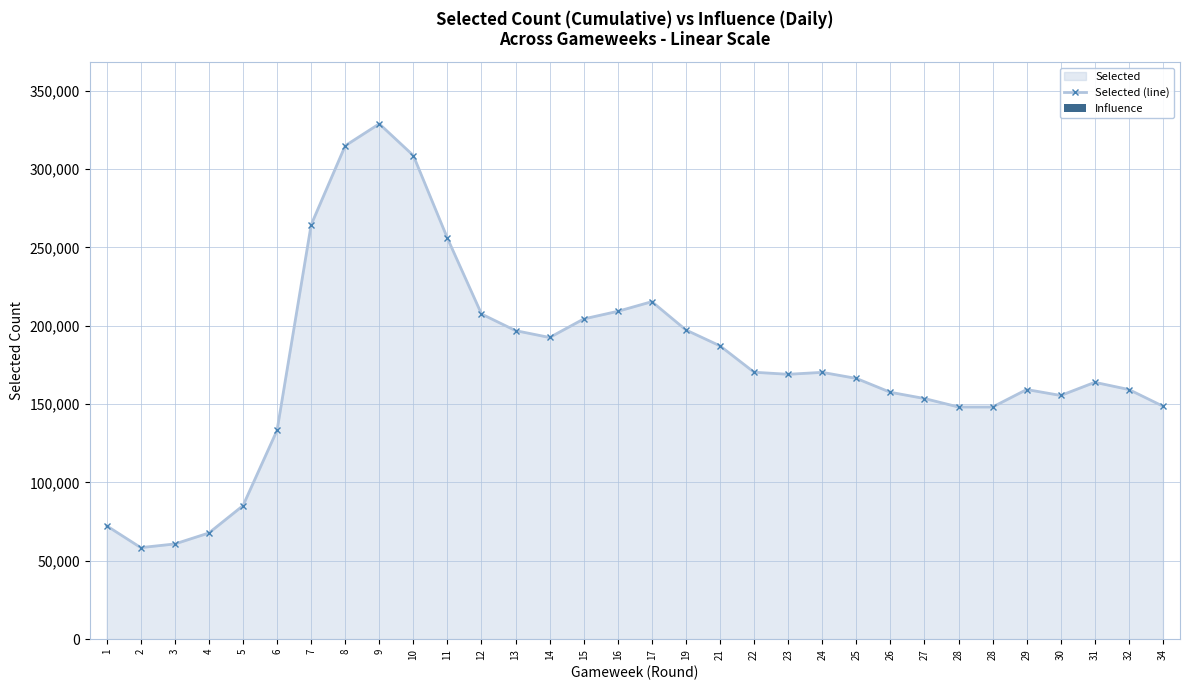

Which series has the largest range (max minus min)?

Selected (line)